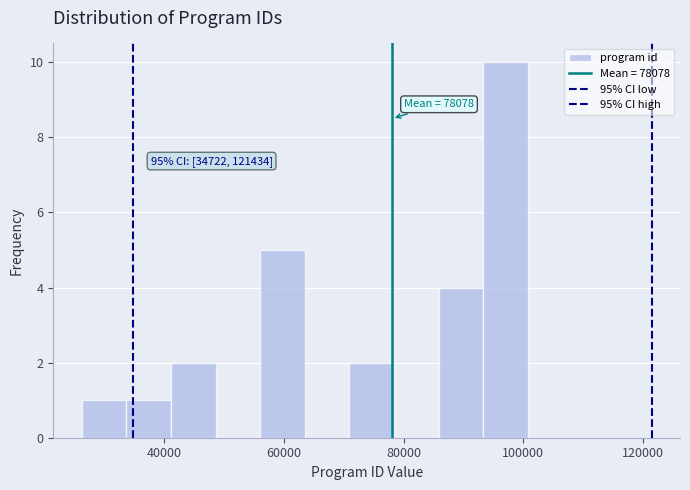

Around what value on the x-axis is the tallest bar? Give the approximate position of its centre, as read against the axis.

98000